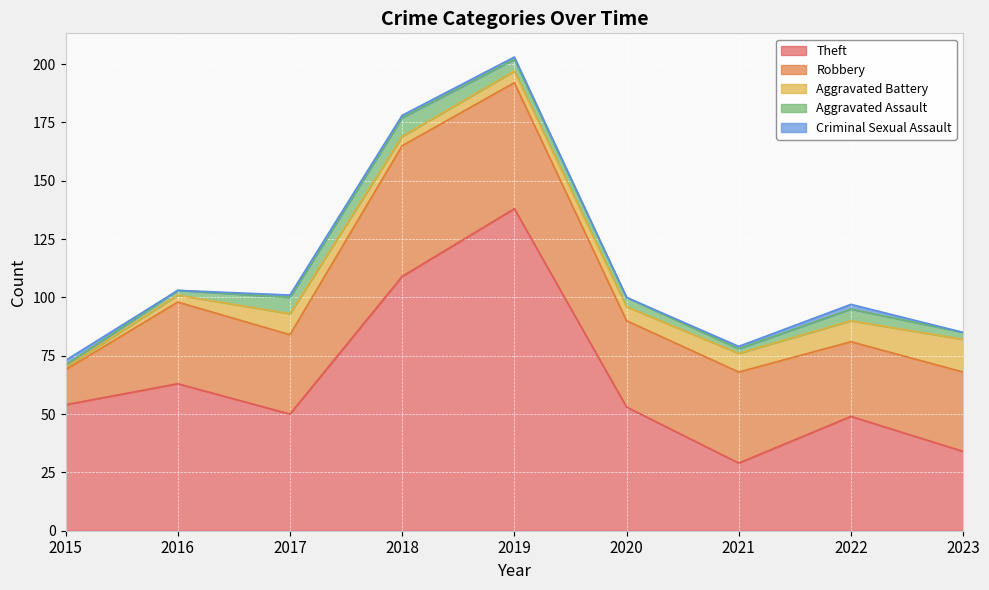

Which category has the lowest value in the Robbery series?

2015